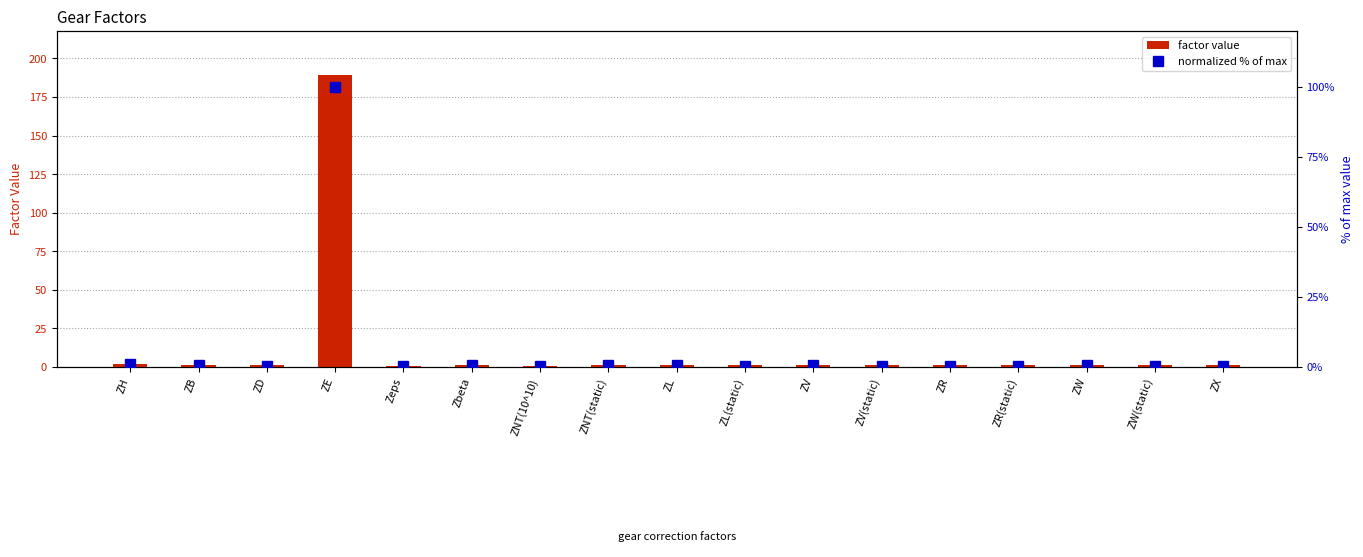

What is the maximum value for factor value?

189.4